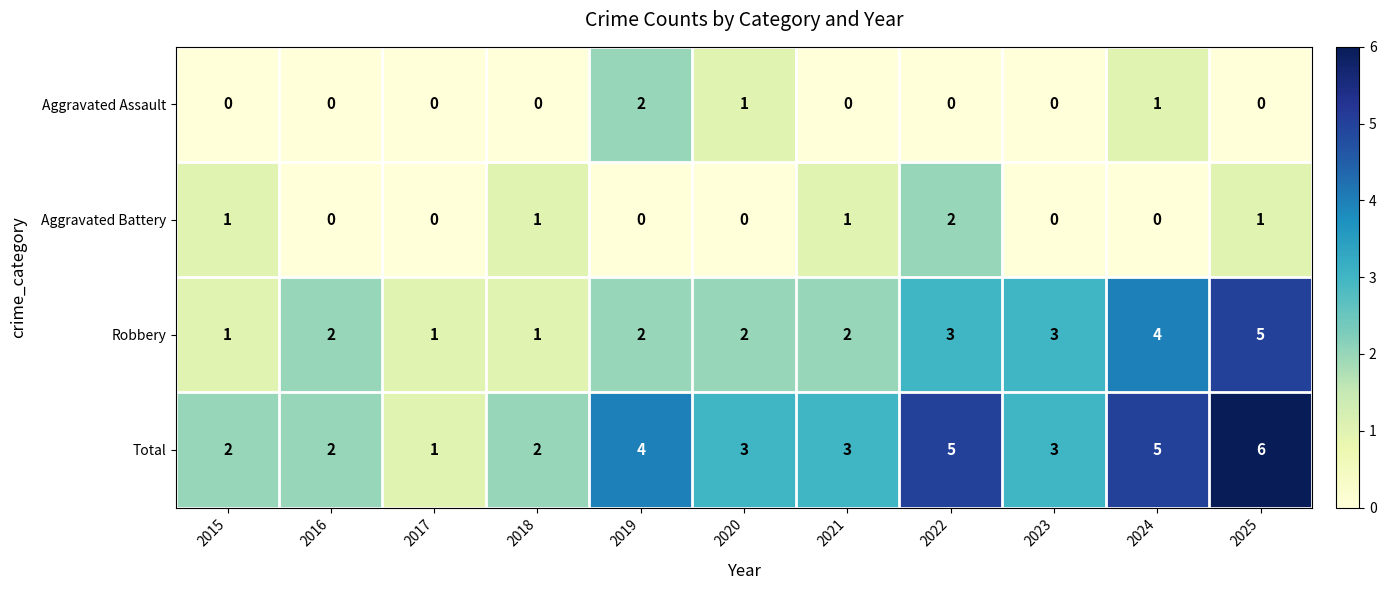

Where does the Total series first go above 3?

2019